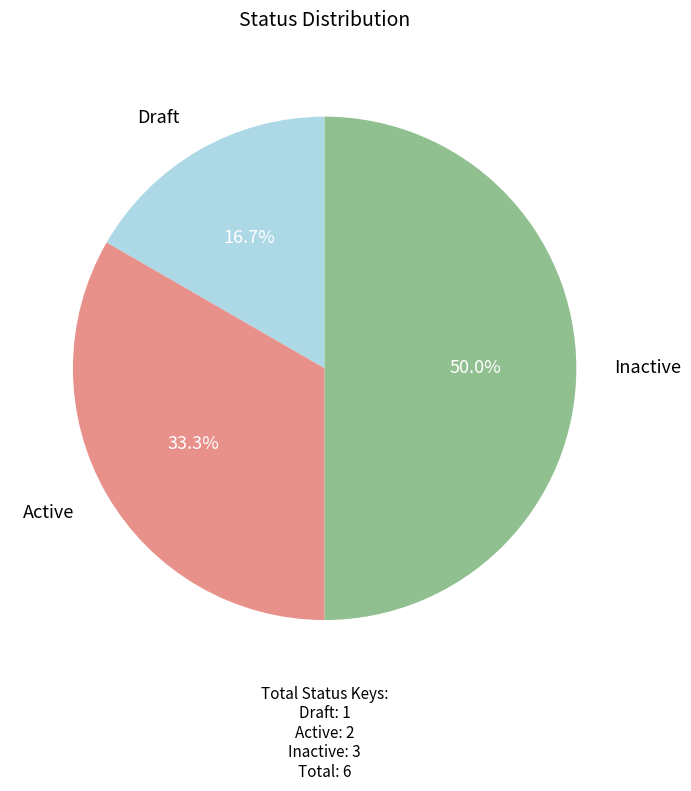

What is the ratio of the value at Draft to the value at Inactive?

0.3